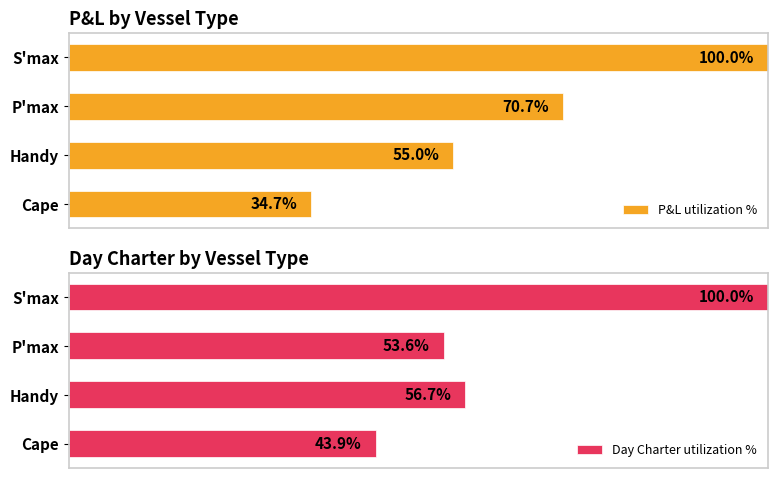

What is the value of the P&L utilization % bar at the 3rd from the left?

70.7